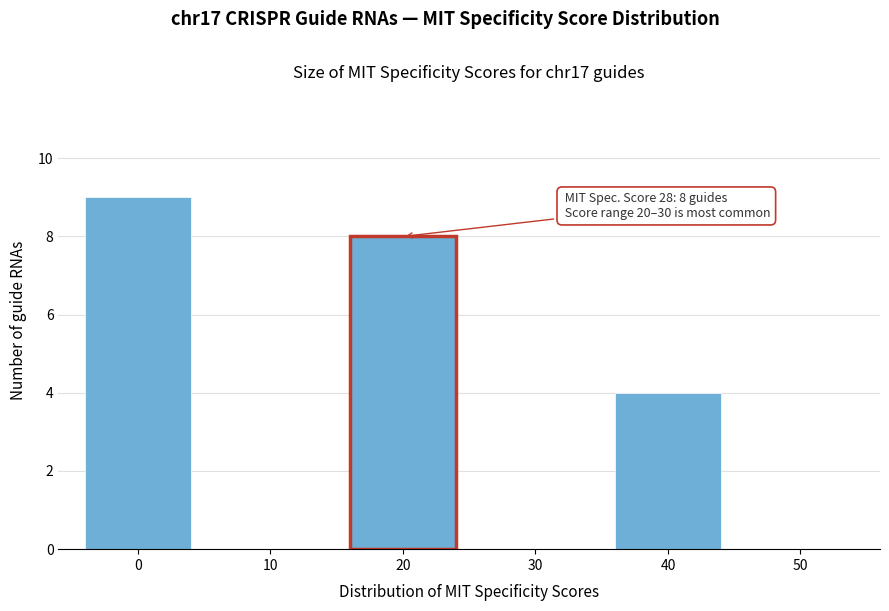

Reading left to right, list all the values displayed in this chart.

0=9	10=0	20=8	30=0	40=4	50=0